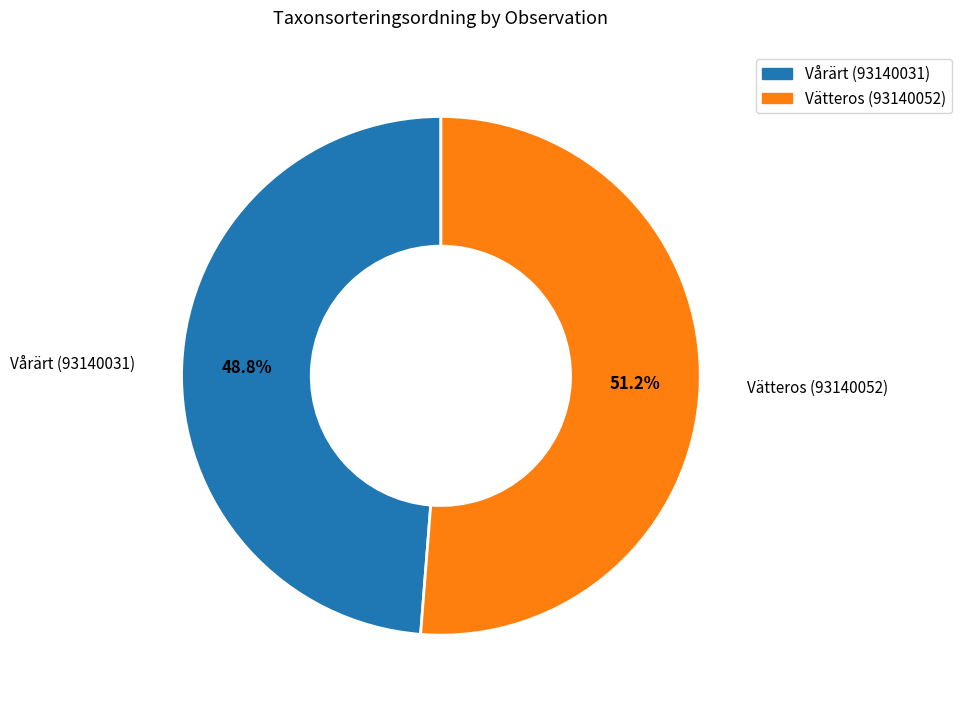

Does Vätteros (93140052) account for over 50% of the chart?

Yes